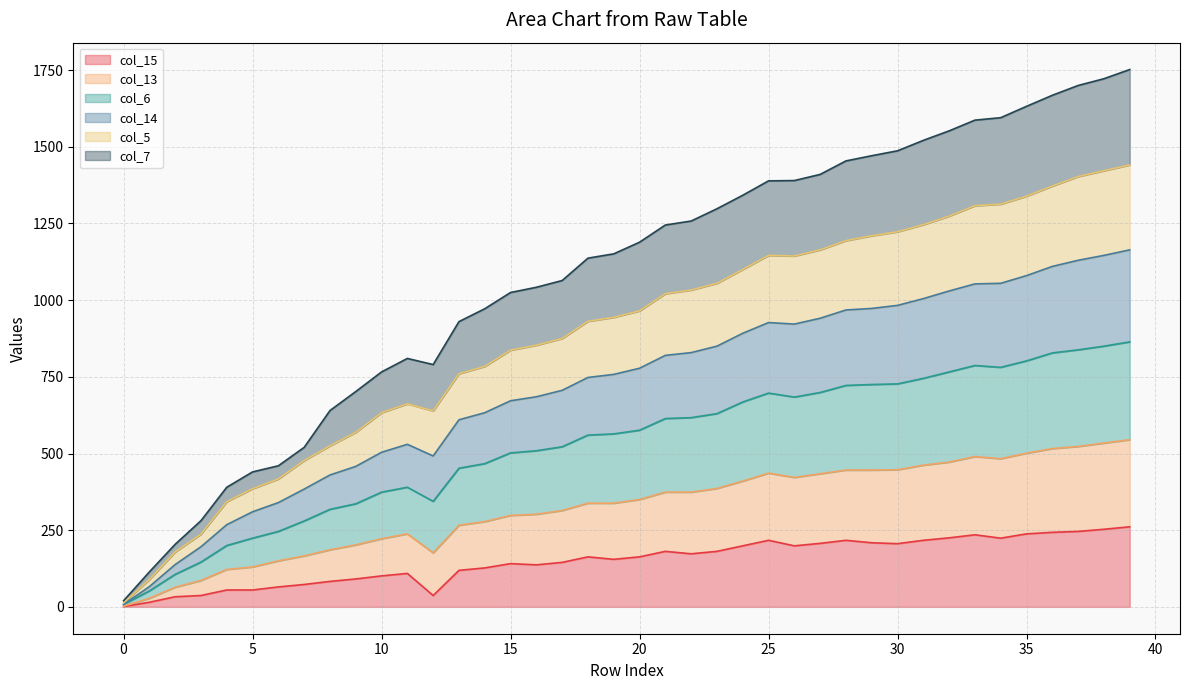

Does the chart have visible grid lines?

Yes